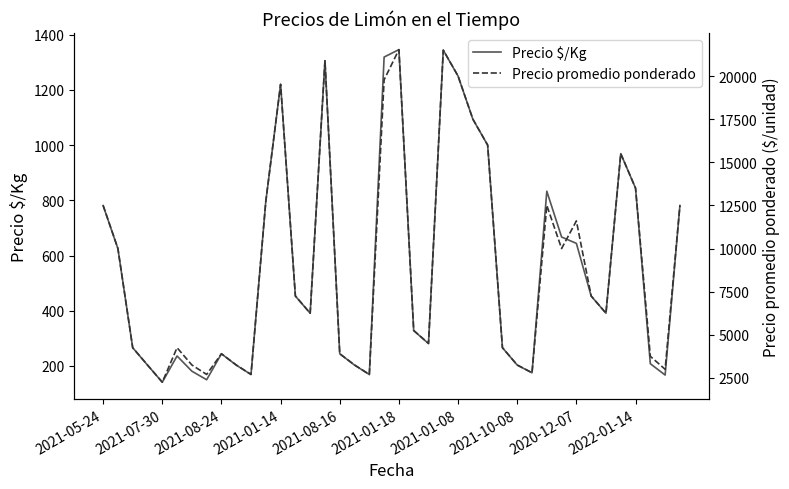

How many categories are shown in the chart?

40